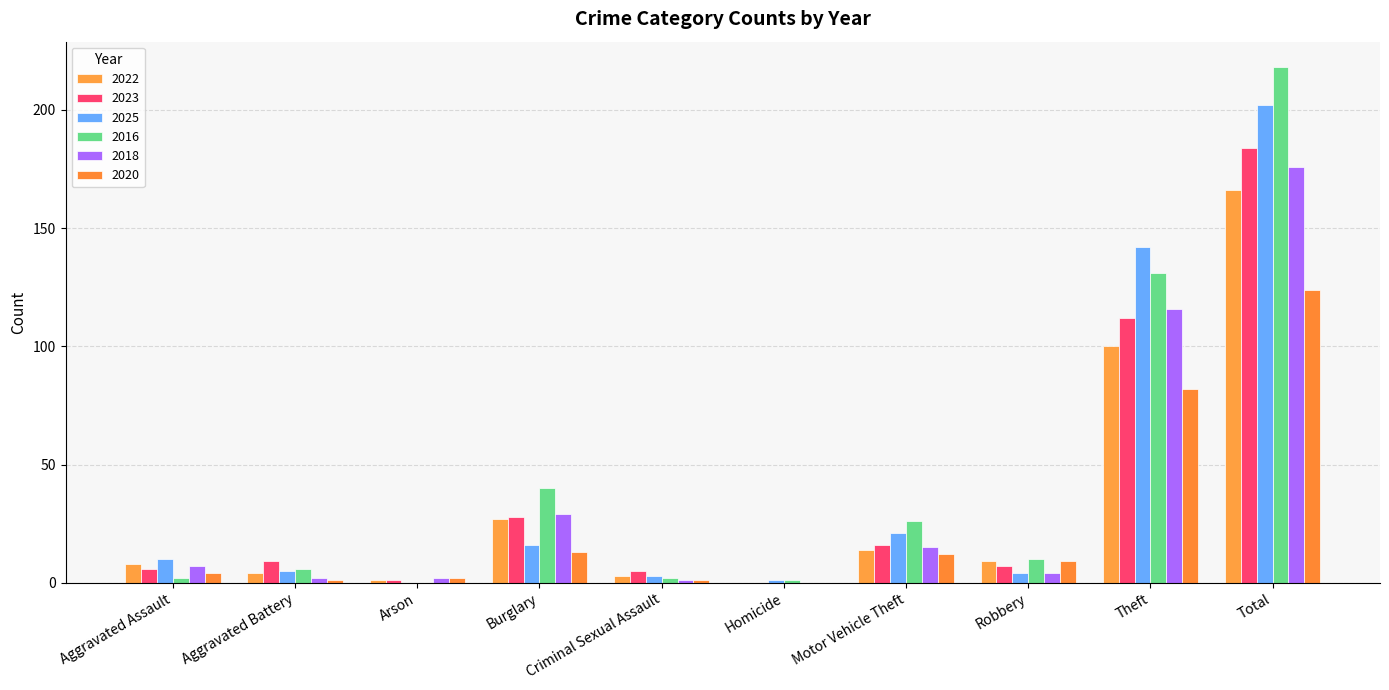

Are the bars grouped side by side (vs. stacked)?

Yes